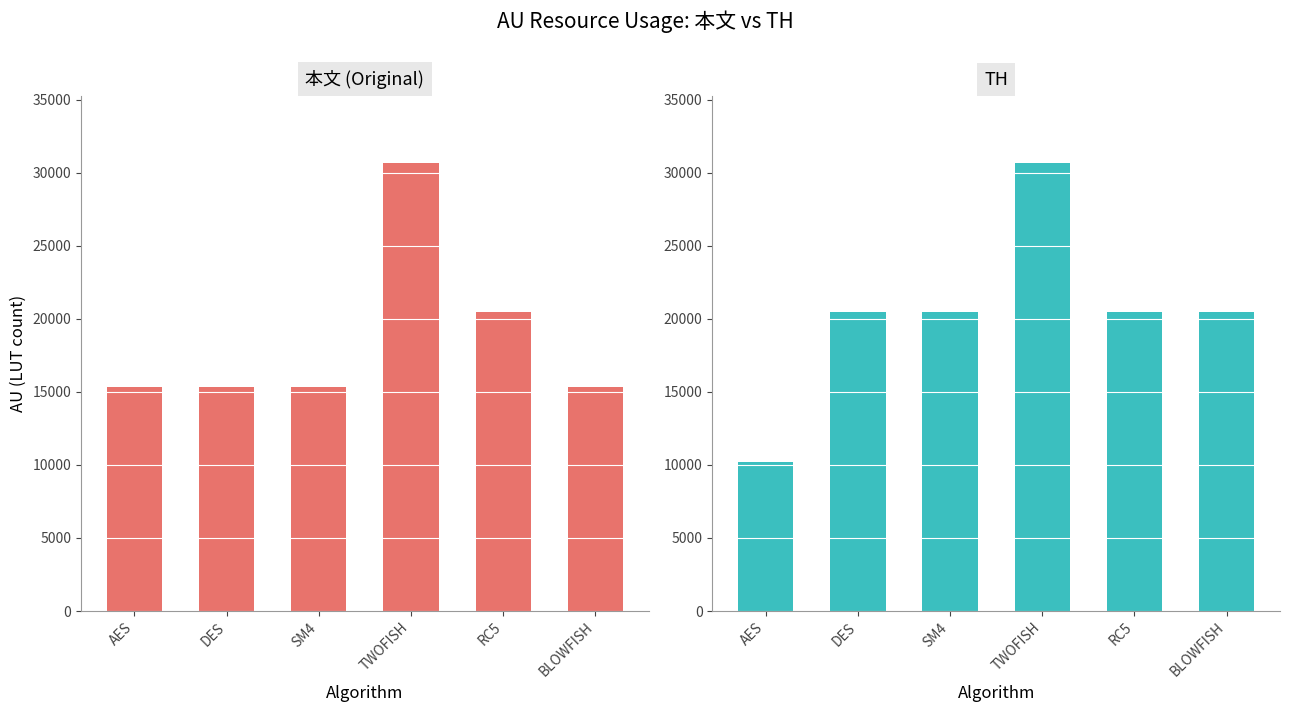

How many bars are there in each group?

2